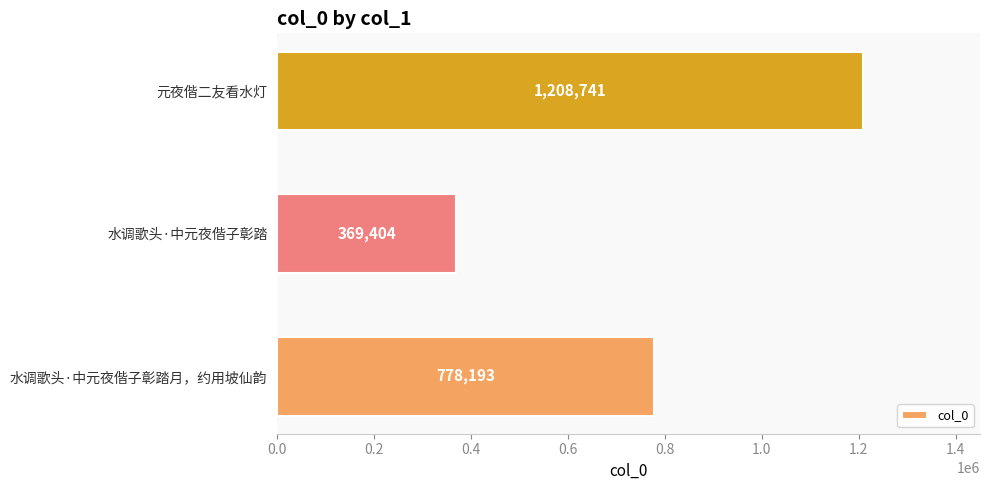

Reading top to bottom, what are all the values shown in this chart?

1208741	369404	778193